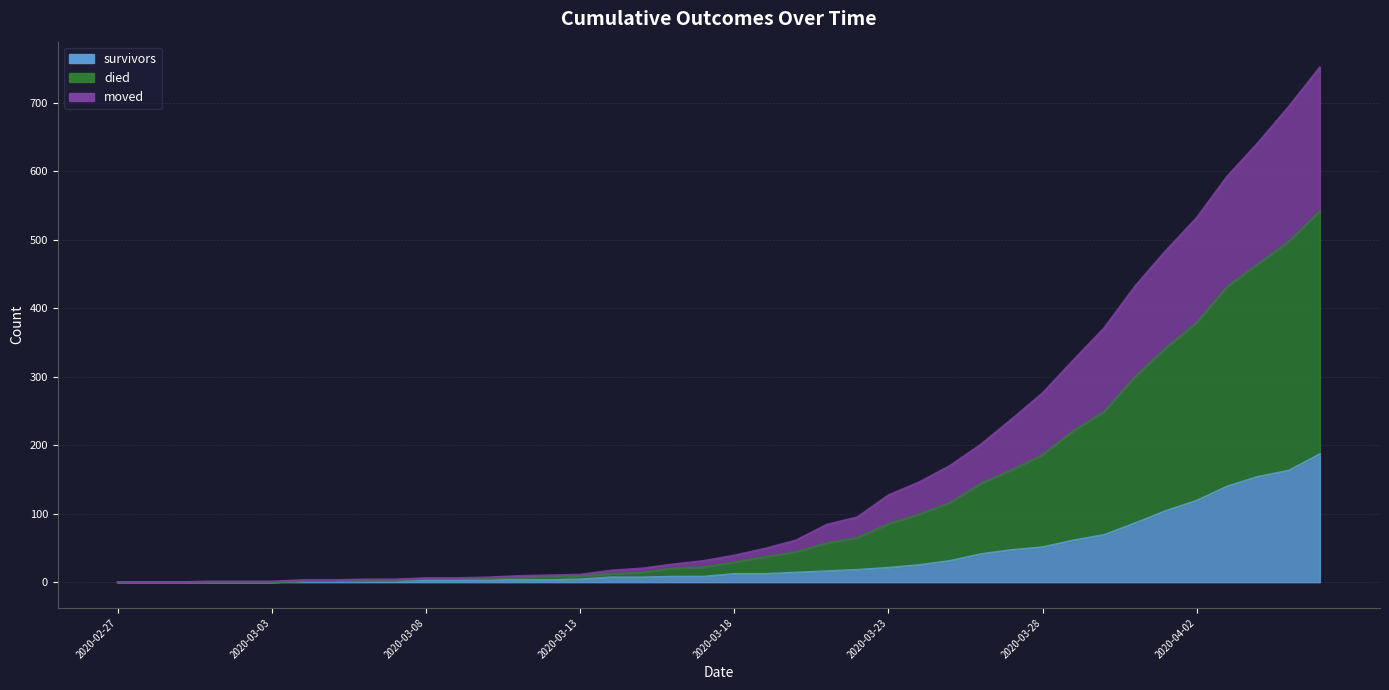

True or false: survivors and died intersect in this chart.

False